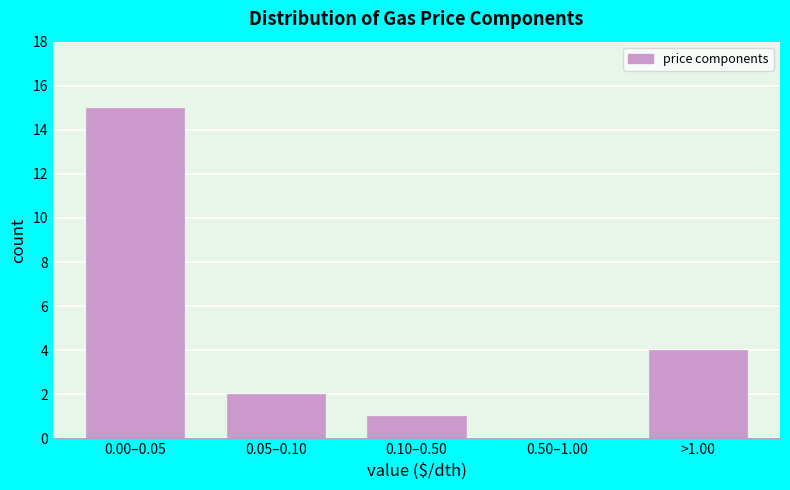

Reading right to left, list all the values displayed in this chart.

>1.00=4	0.50–1.00=0	0.10–0.50=1	0.05–0.10=2	0.00–0.05=15